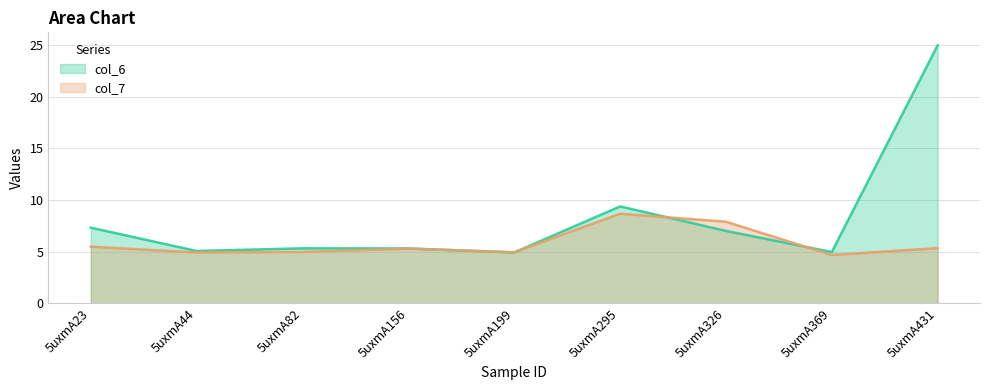

What is the average value of the col_6 series?

8.3